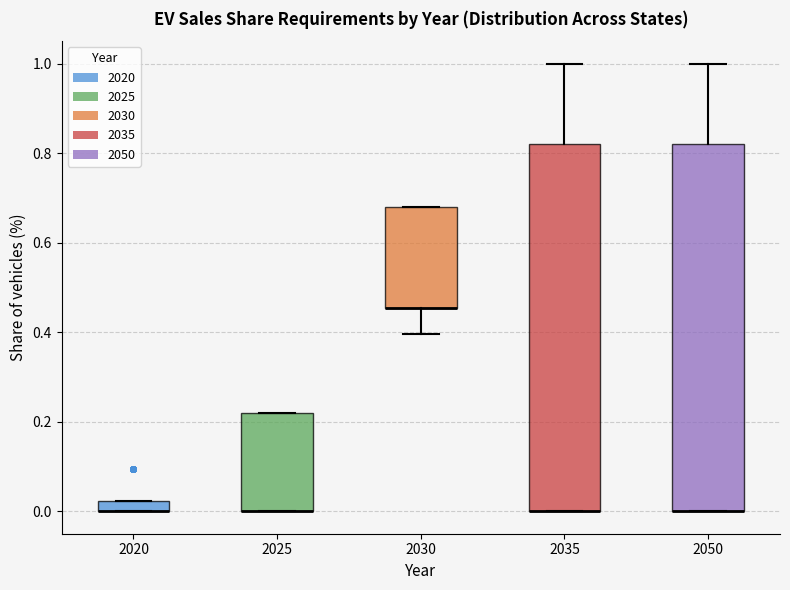

Where is the upper edge of the box at x = 2025 on the y-axis? The values are not printed on the chart, so give them approximately, as read against the axis.

0.22